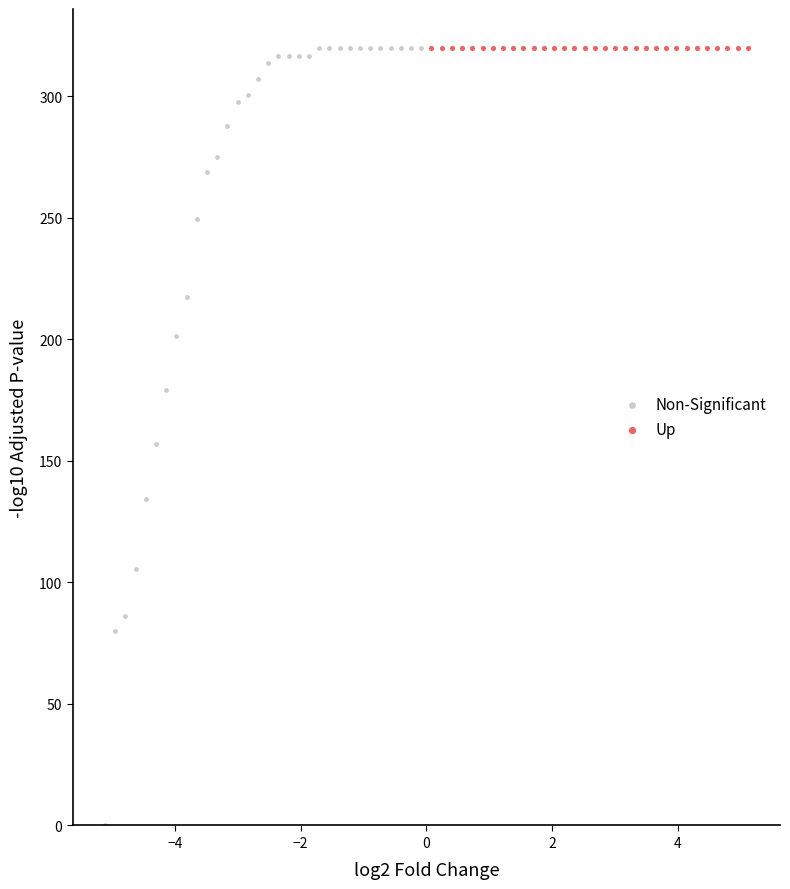

Which series contains the lowest Y value?

Non-Significant